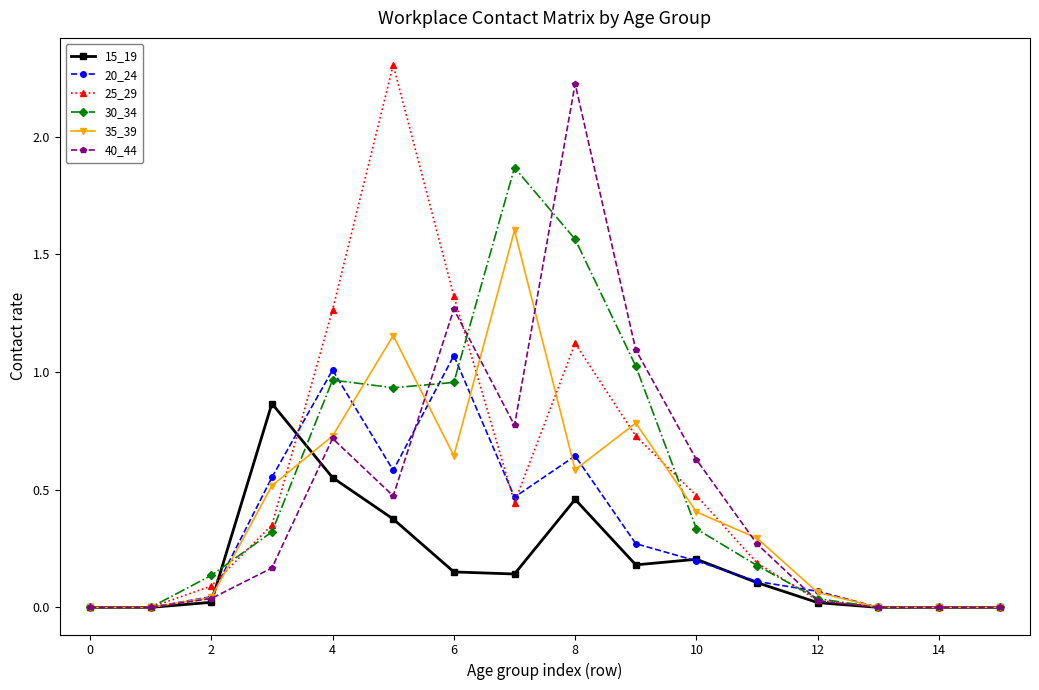

True or false: 40_44 has more than 0 points higher than both neighbors.

True